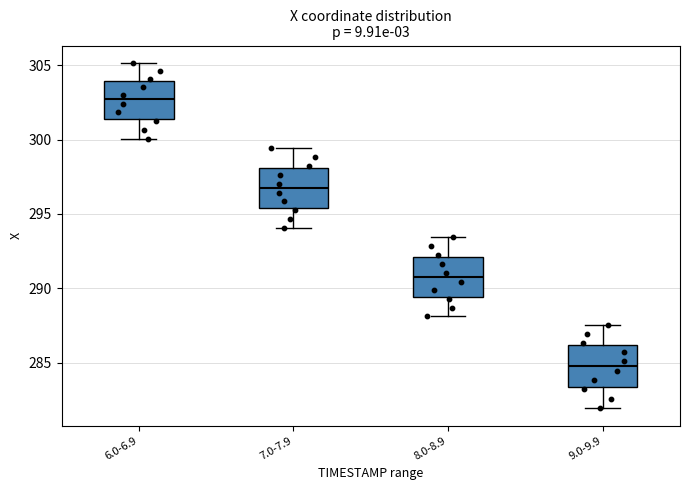

Where does the upper whisker of the box for 7.0-7.9 end on the y-axis? The values are not printed on the chart, so give them approximately, as read against the axis.

299.5